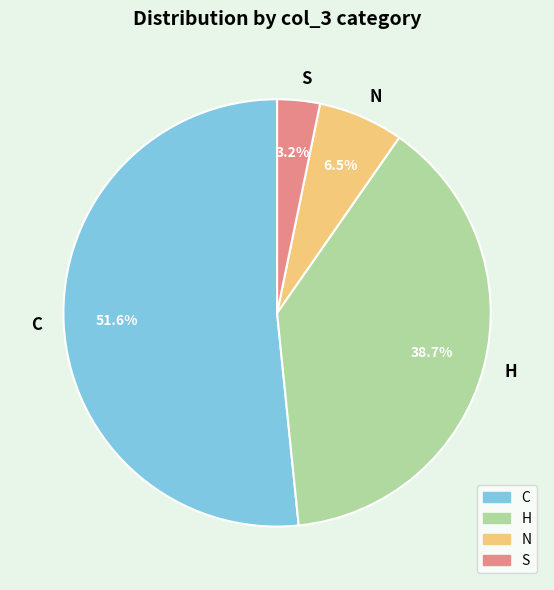

Combined, what portion of the pie is N and S?

9.7%